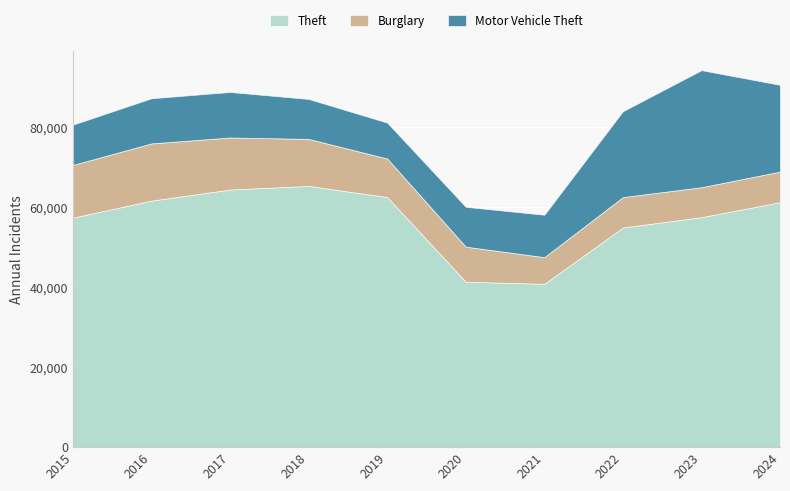

In Theft, how many points are lower than both neighbors (excluding endpoints)?

1